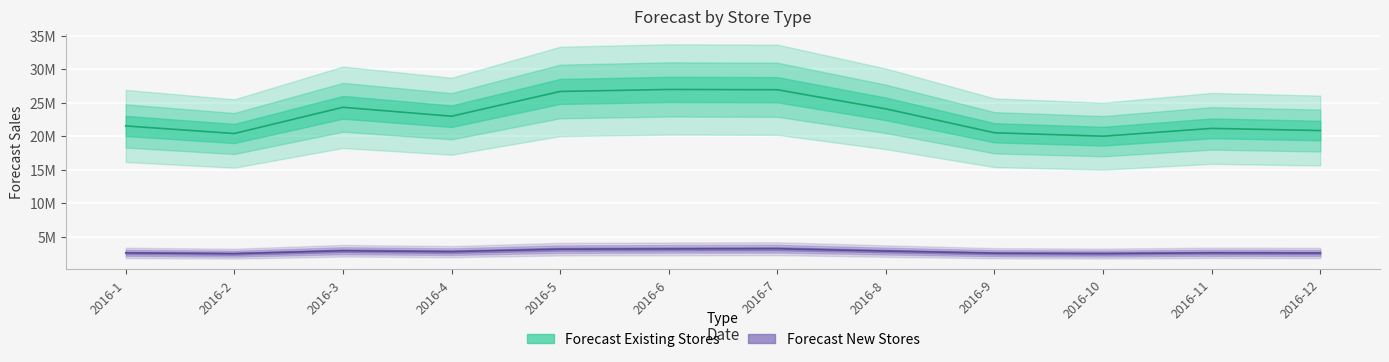

At which label is Forecast New Stores closest to 2842425?

2016-8